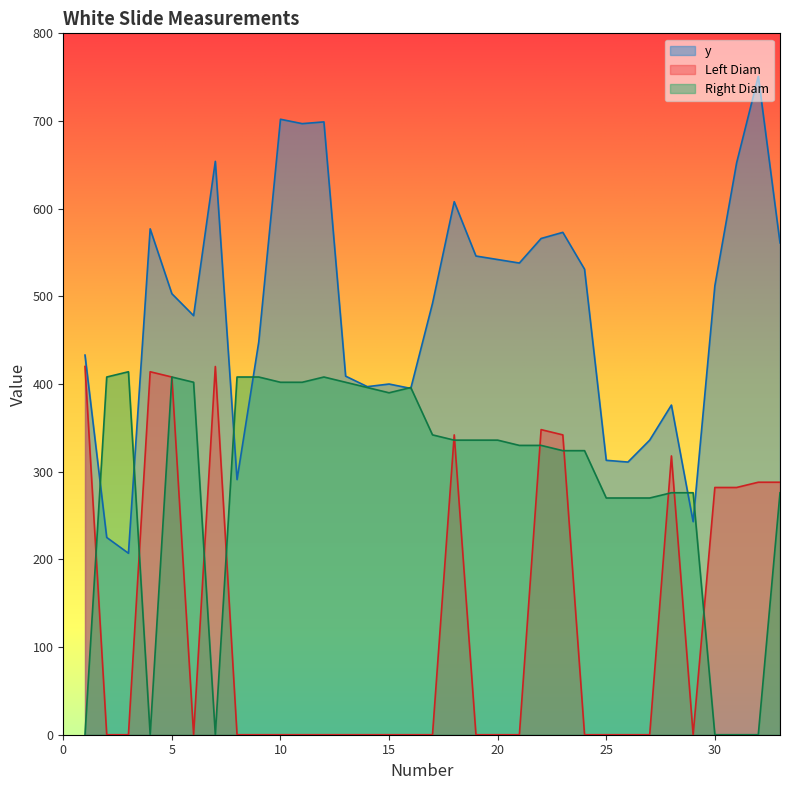

Between which two adjacent categories do y and Right Diam first intersect?

1 and 2